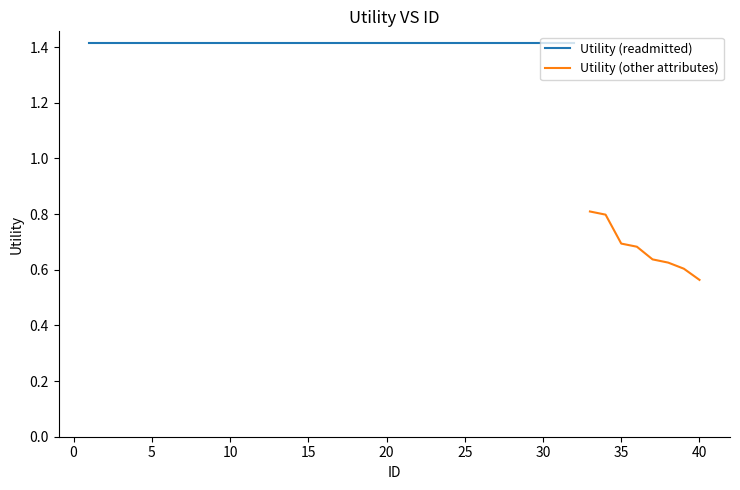

Where is Utility (other attributes) nearest to the value 0?

40